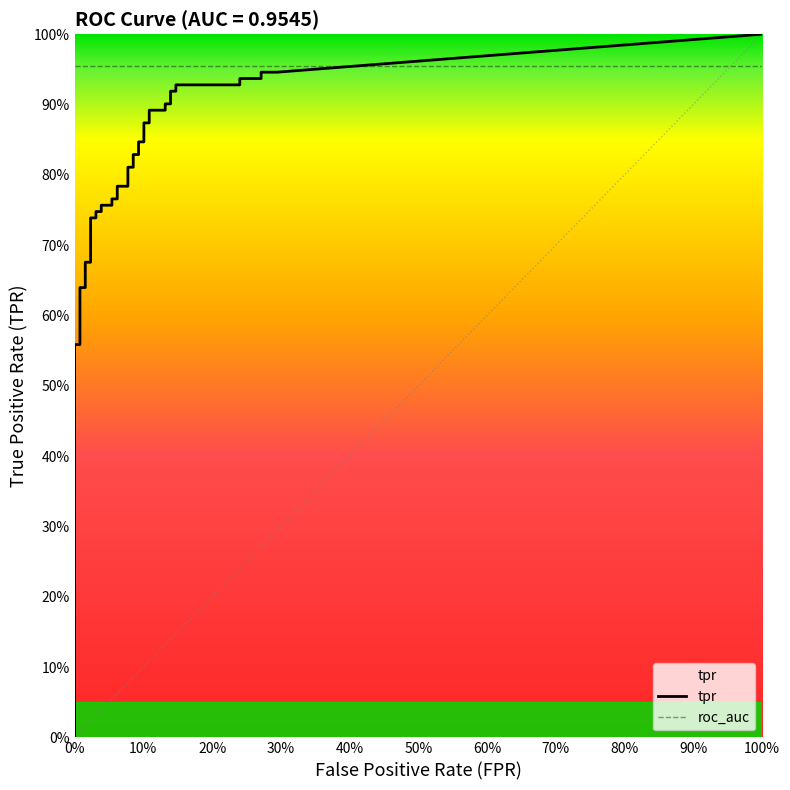

Between 4 and 15, which is larger?

15